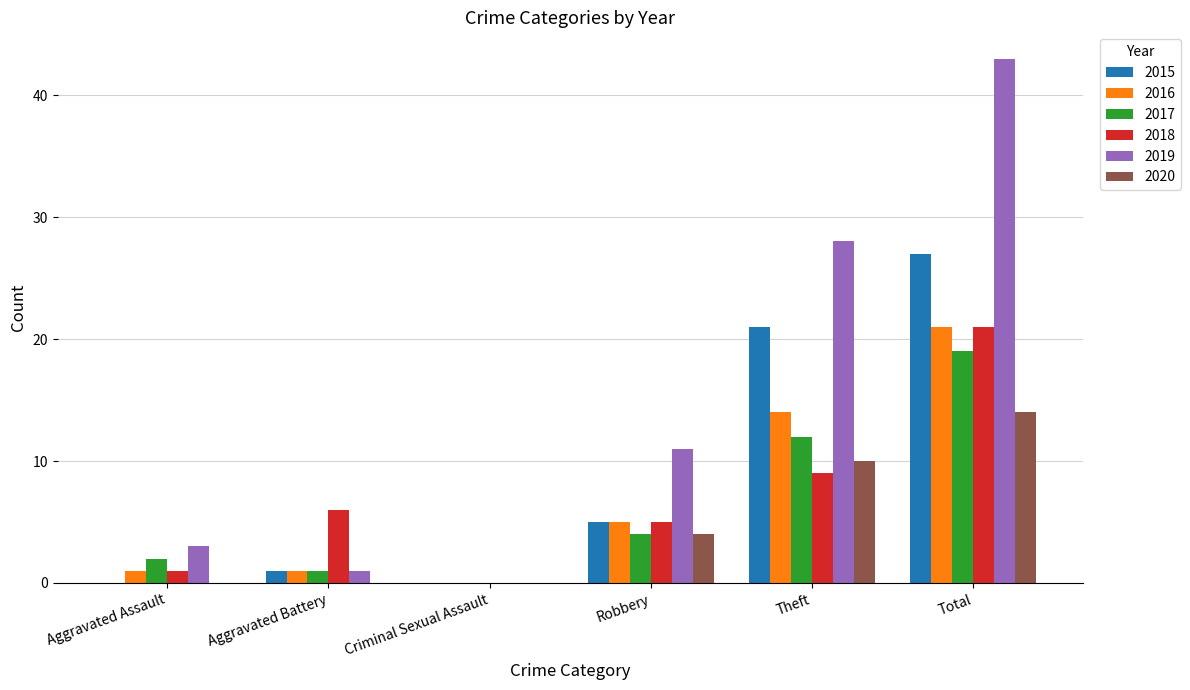

Are the bars horizontal?

No